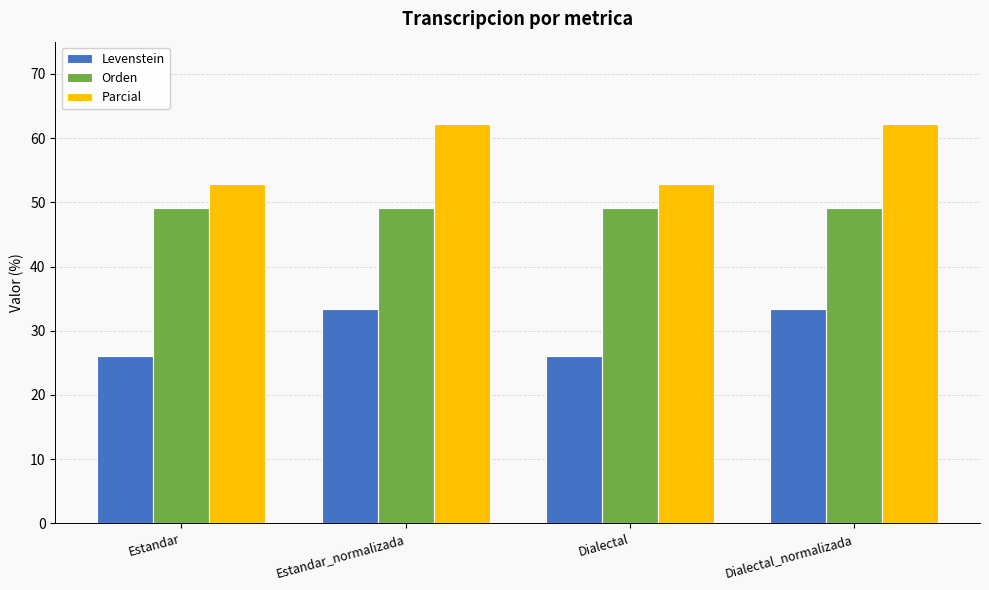

What is the total value across all series at Dialectal?

128.0